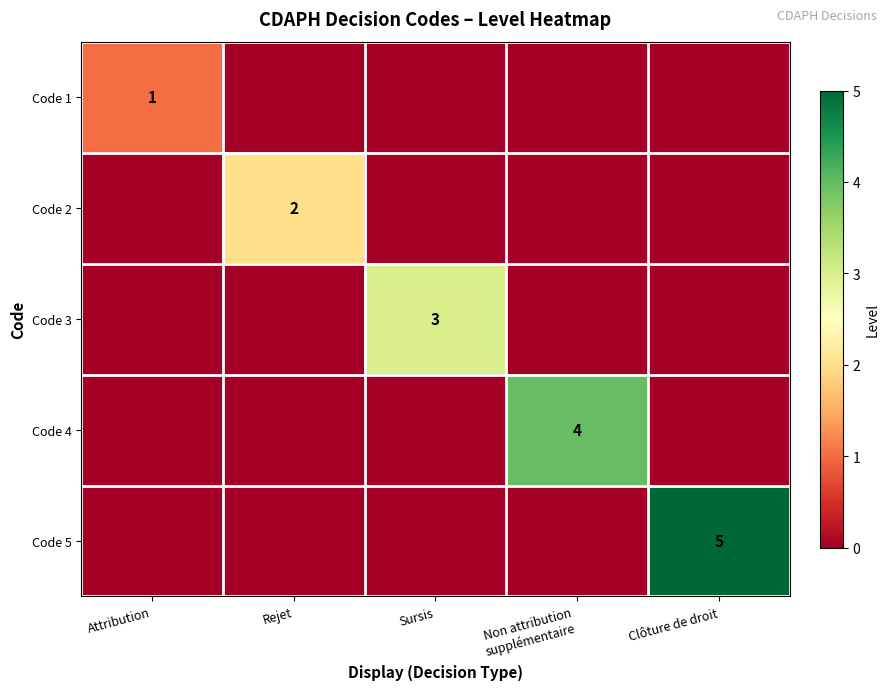

What is the sum of the Code 1 values at Attribution and Clôture de droit?

1